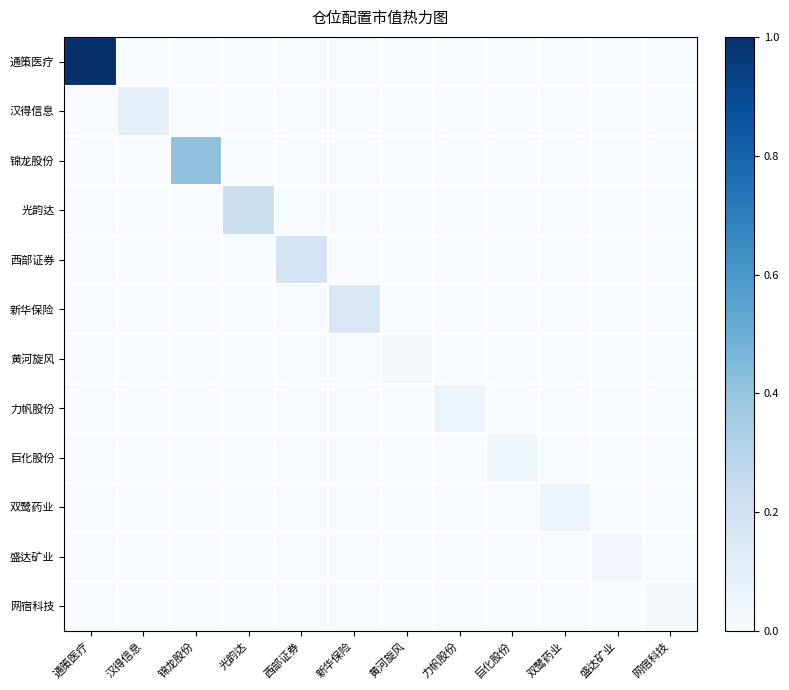

At how many categories does at least one series exceed 0?

12